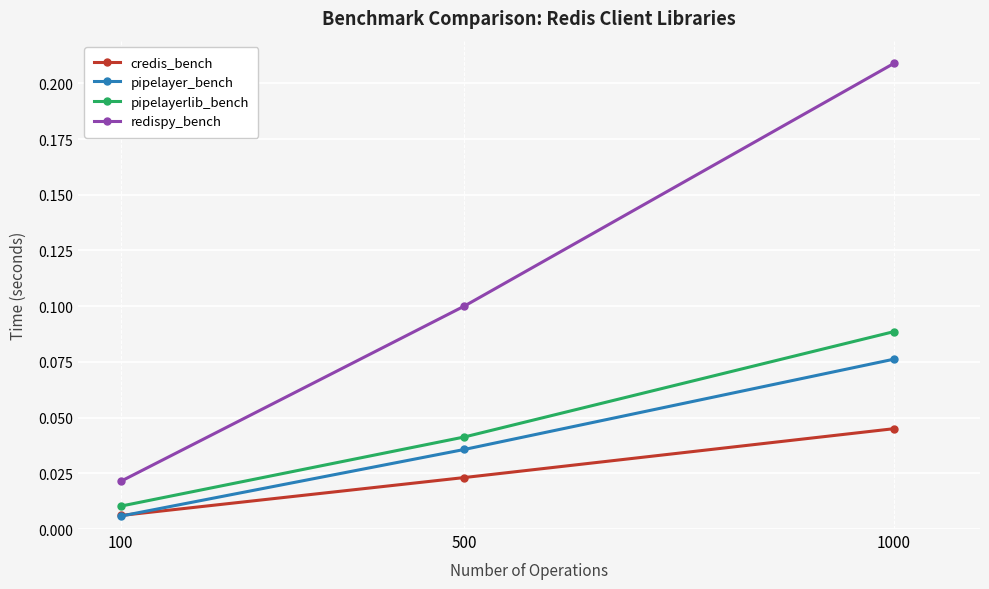

Is it true that pipelayerlib_bench equals 0.1 at 1000?

True